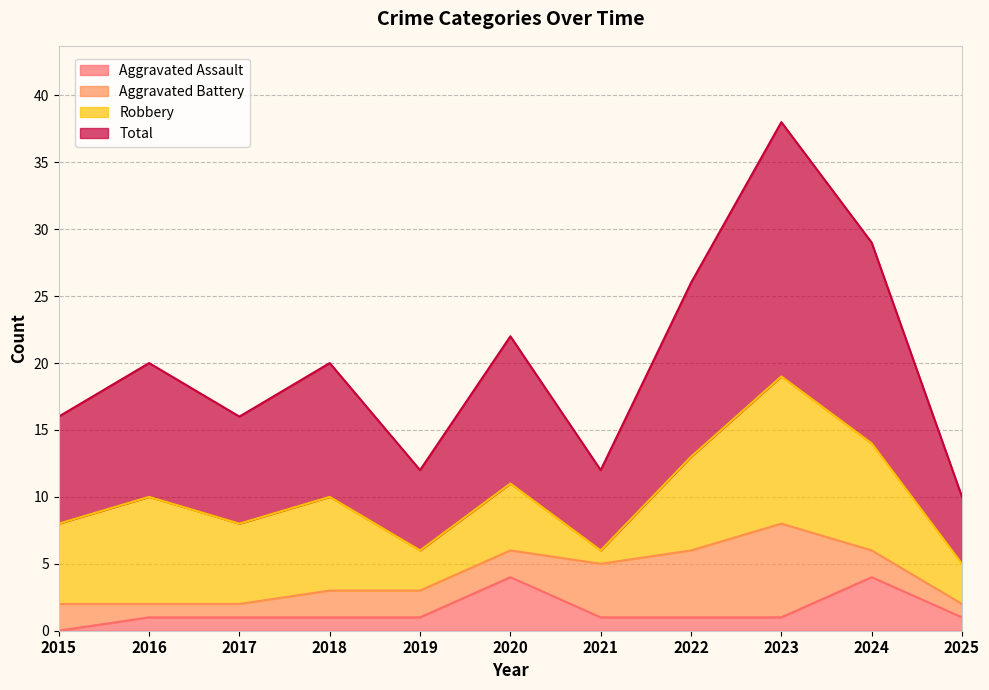

Is it true that Total equals 20 at 2024?

False